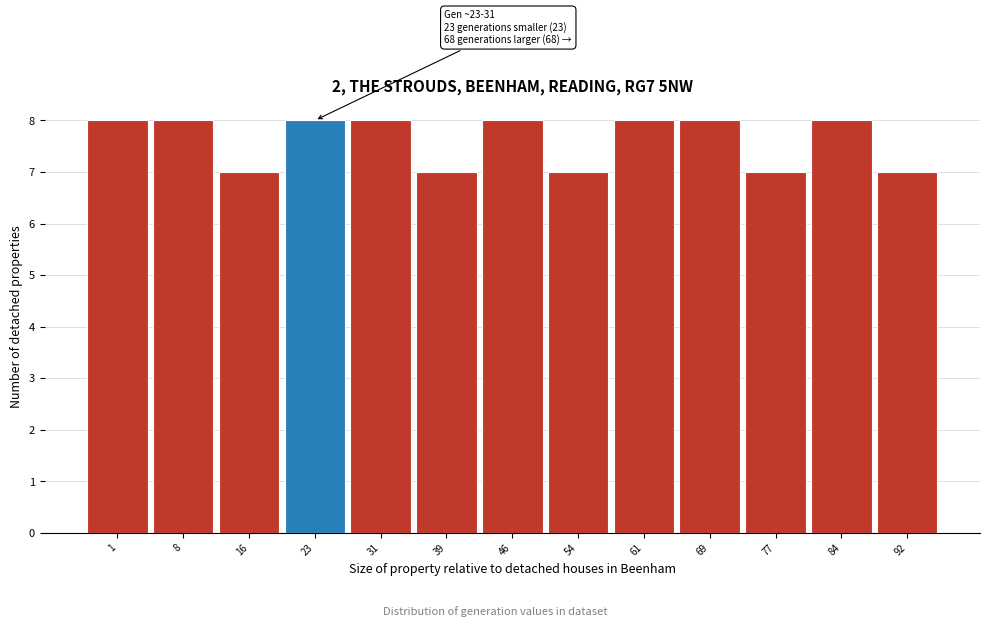

Reading right to left, extract all data points from this chart.

92=7	84=8	77=7	69=8	61=8	54=7	46=8	39=7	31=8	23=8	16=7	8=8	1=8